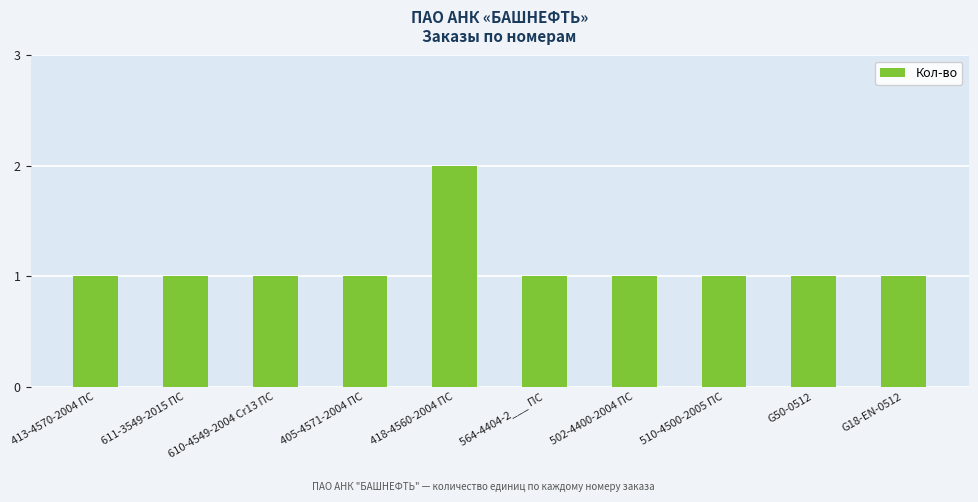

Approximately how many times larger is the value at 405-4571-2004 ПС compared to G50-0512?

1.0